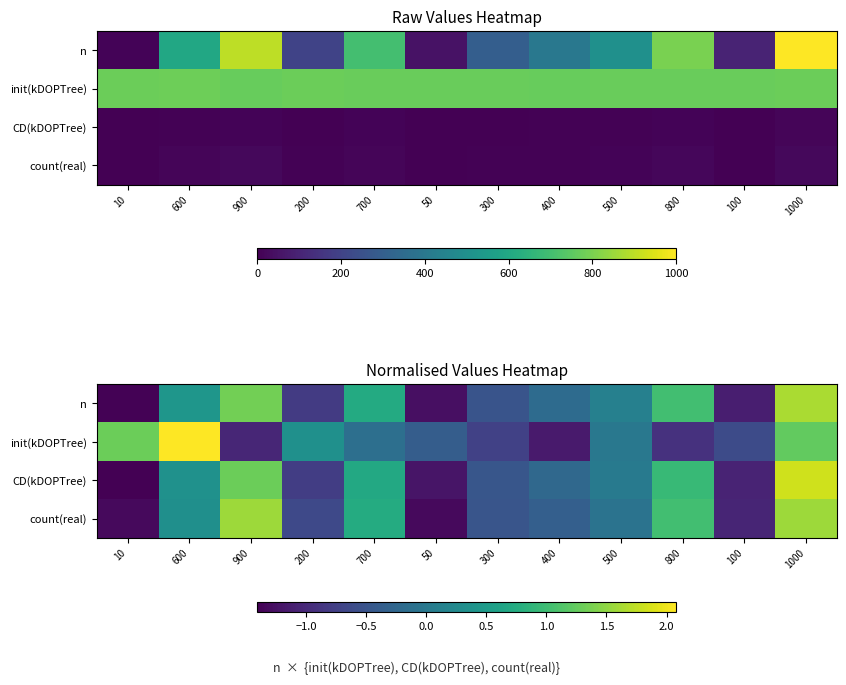

What is the maximum value shown in the chart?

2.1